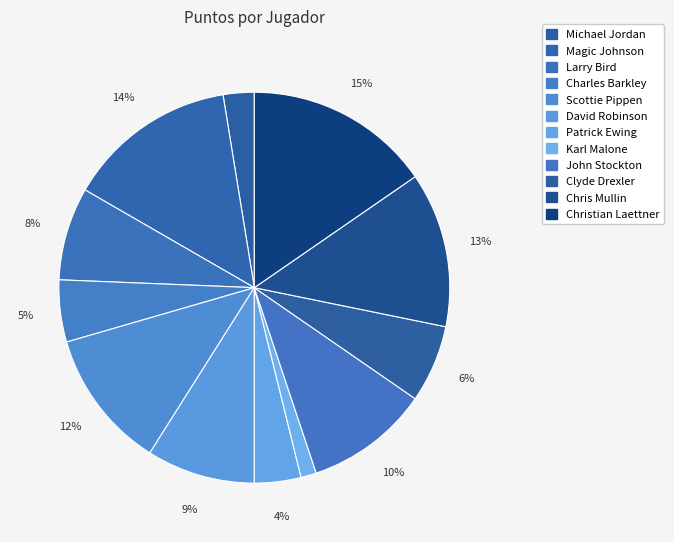

Count the number of slices in the pie.

12